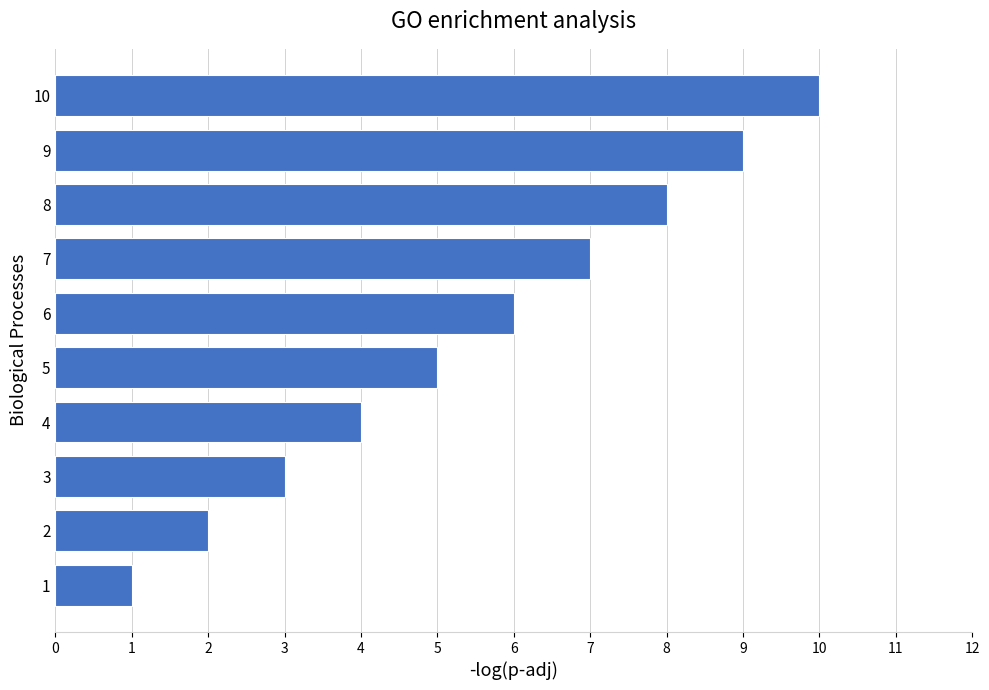

Is it true that the value at 6 is 6?

True